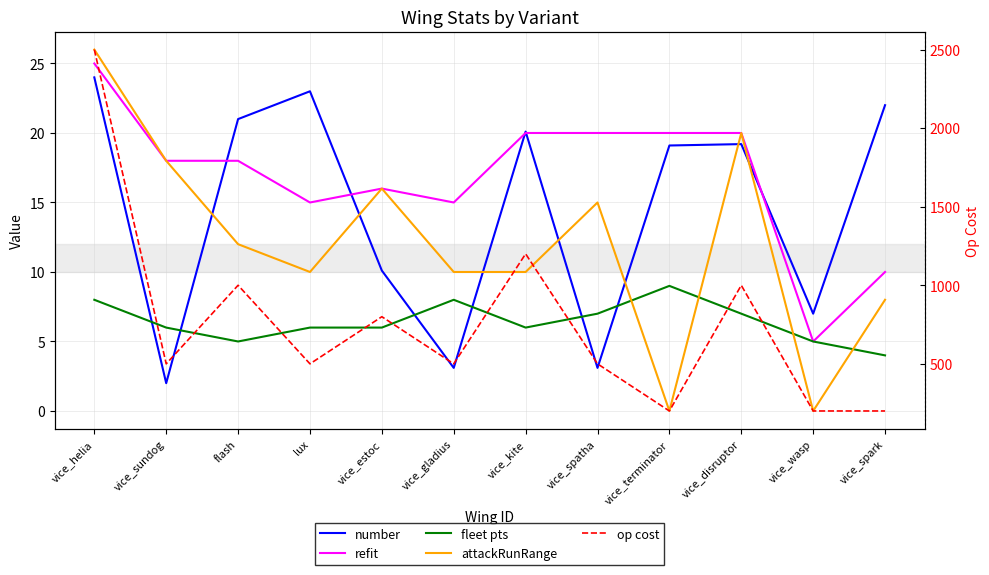

True or false: number and refit cross at least once.

True